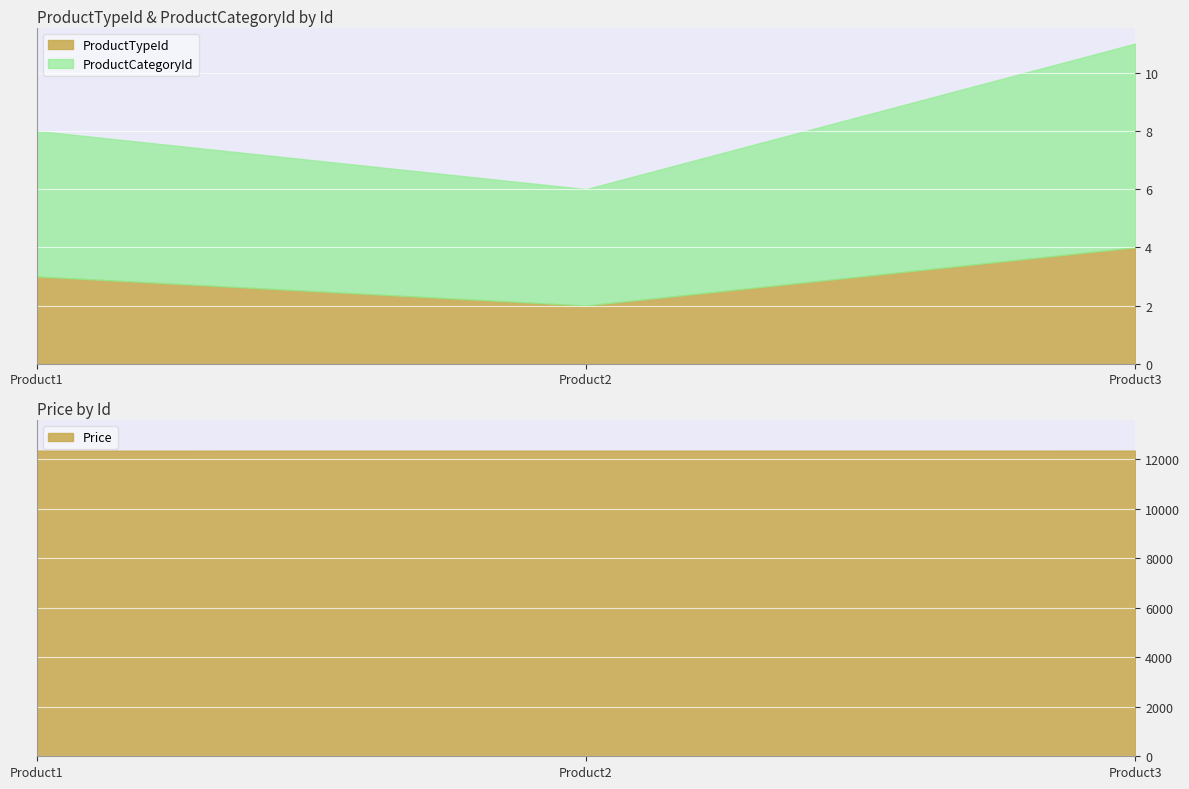

Which label corresponds to the largest value in the chart?

3